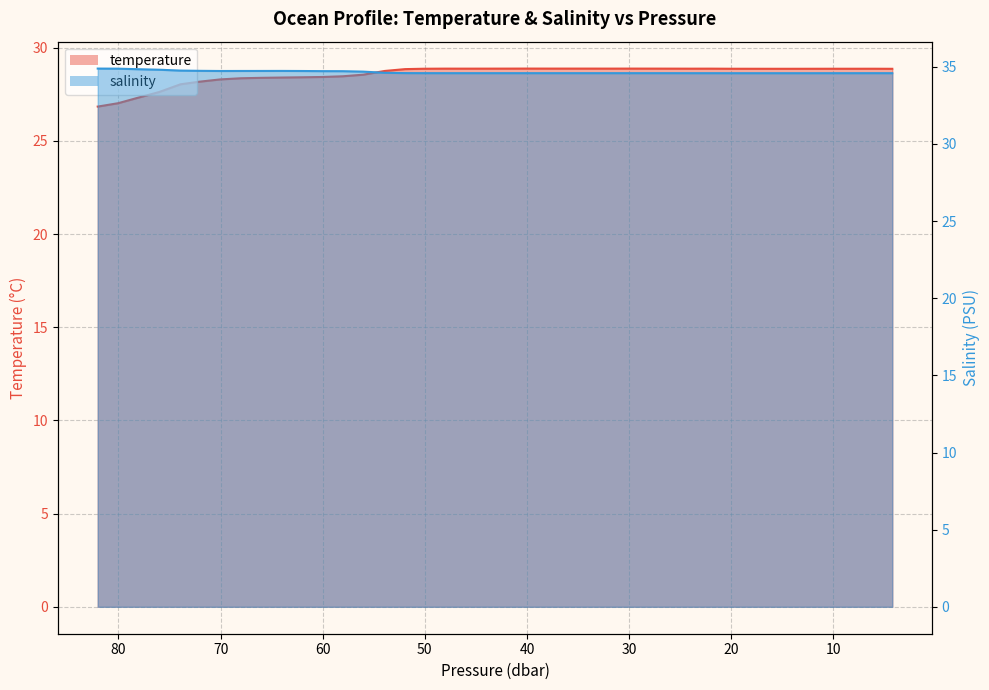

True or false: salinity line and temperature line cross at least once.

False